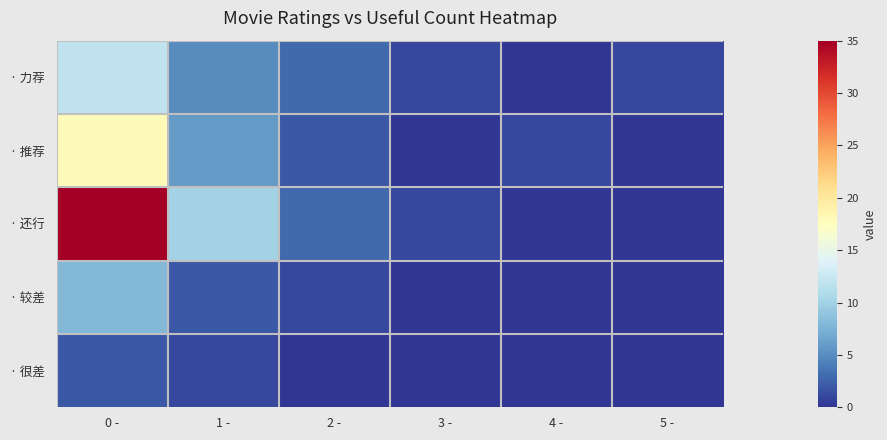

What is the total value across all series at 0 -?

75